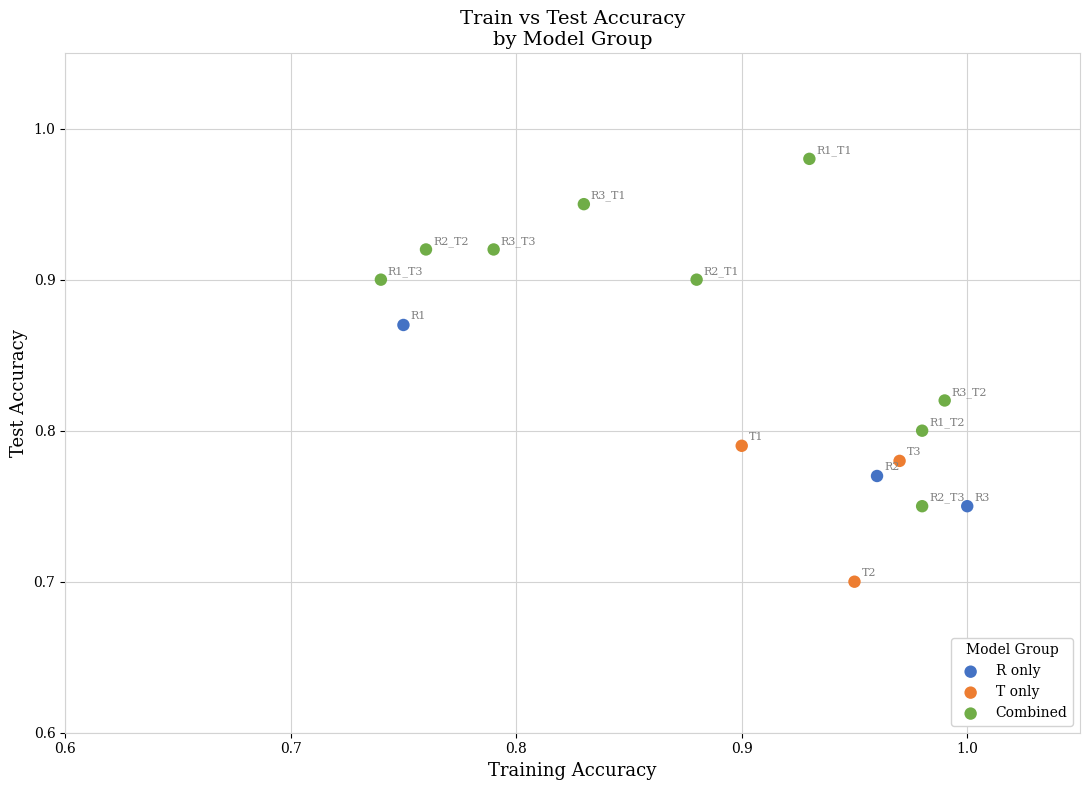

Which series has the largest Y range (max minus min)?

Combined